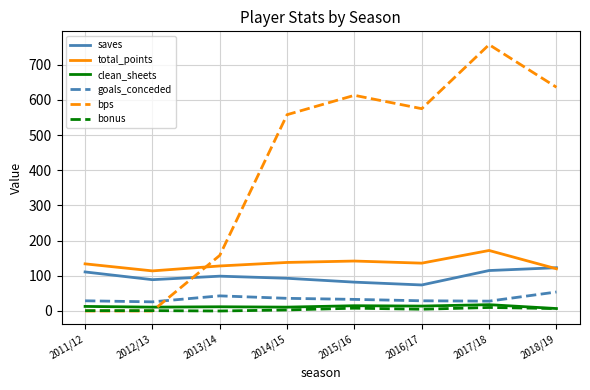

Which series ends up on top after the final intersection of bps and bonus?

bps